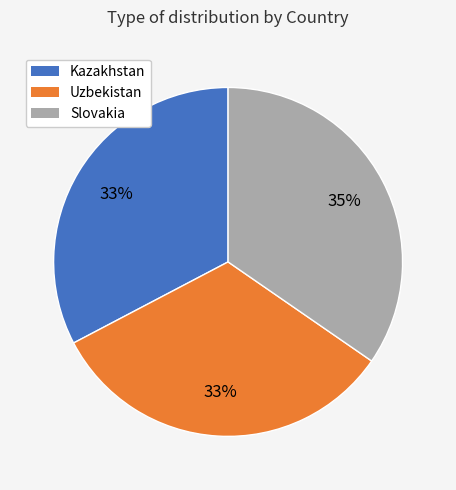

Which slice is the largest?

Slovakia